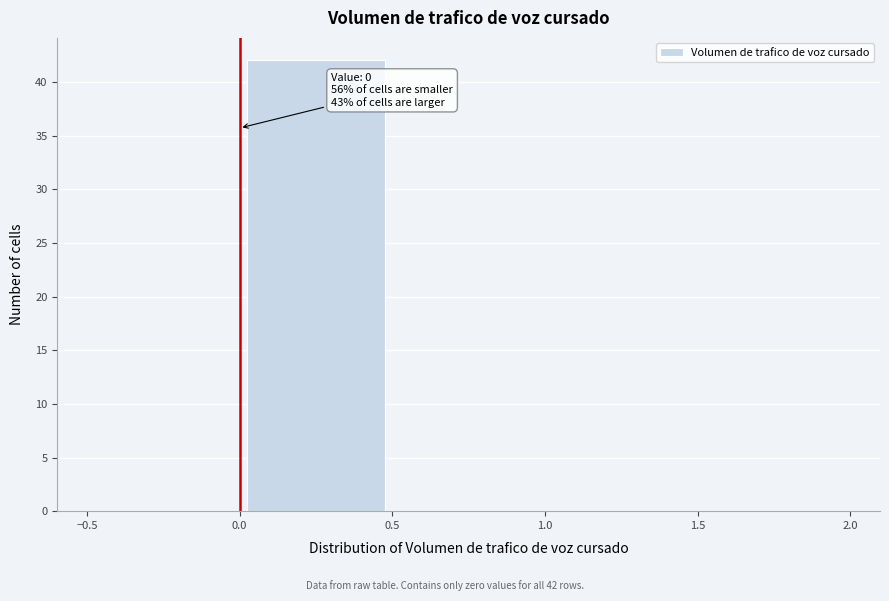

Which range on the x-axis has the tallest bar?

0.0 to 0.5